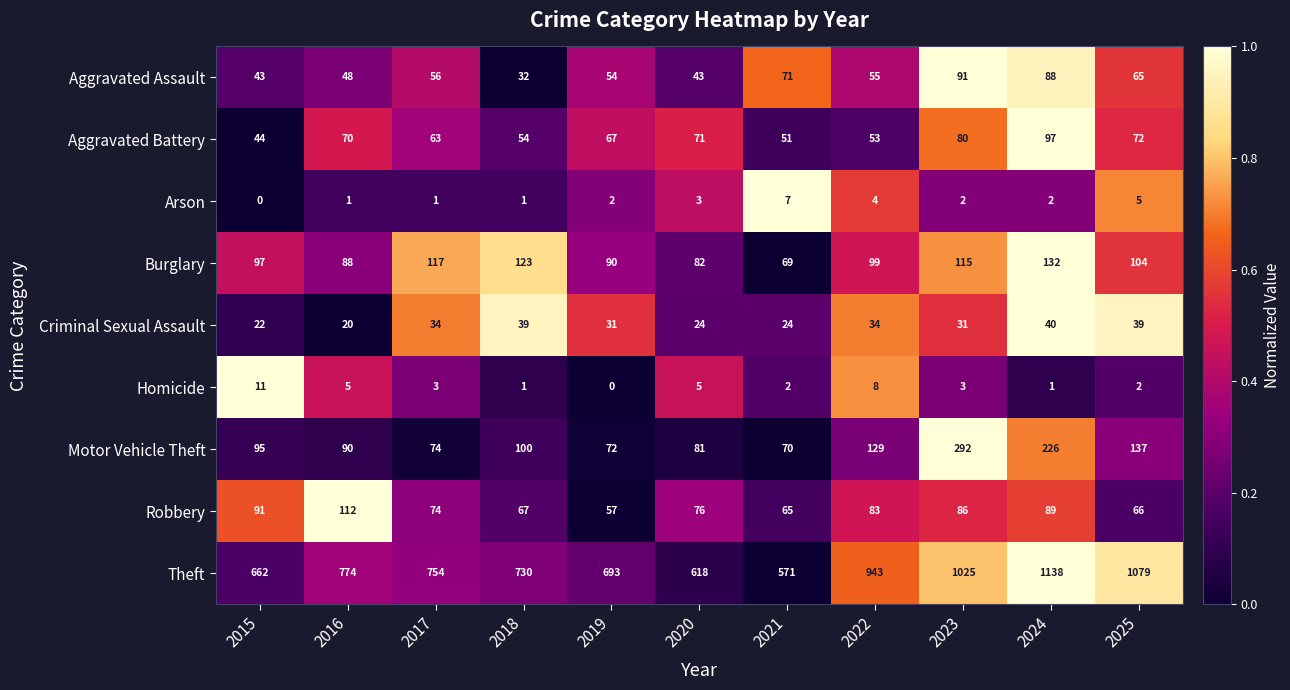

The value of Aggravated Battery at 2025 is 45. True or false?

False